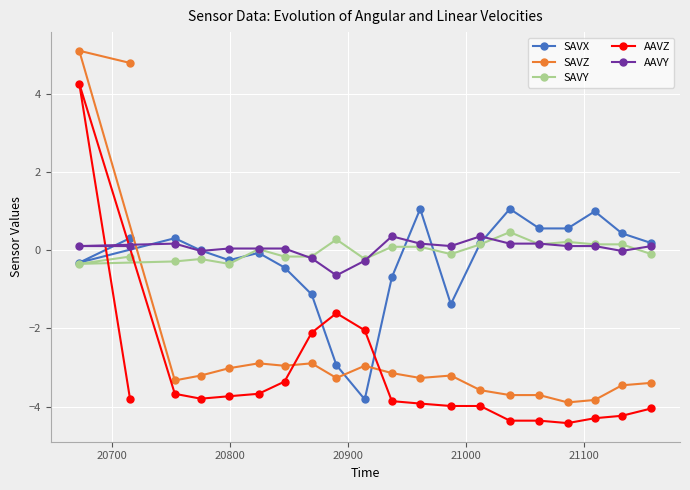

List the series in order of their peak value, lowest first.

AAVY, SAVY, SAVX, AAVZ, SAVZ